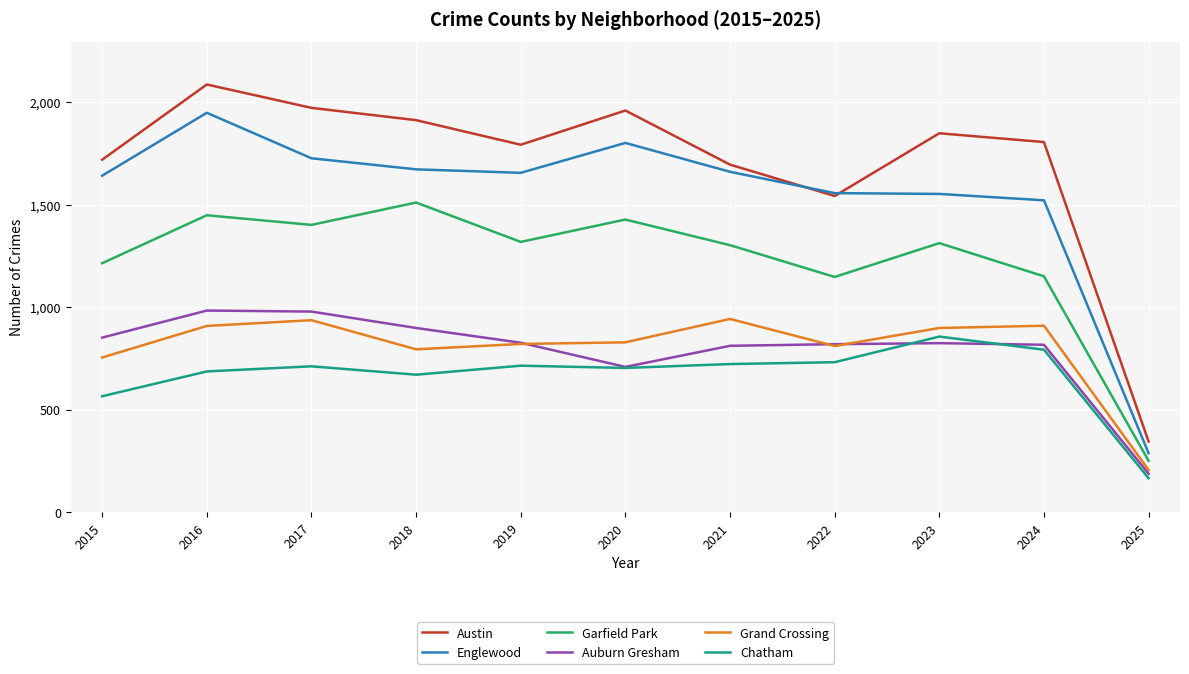

True or false: Grand Crossing and Chatham cross at least once.

False